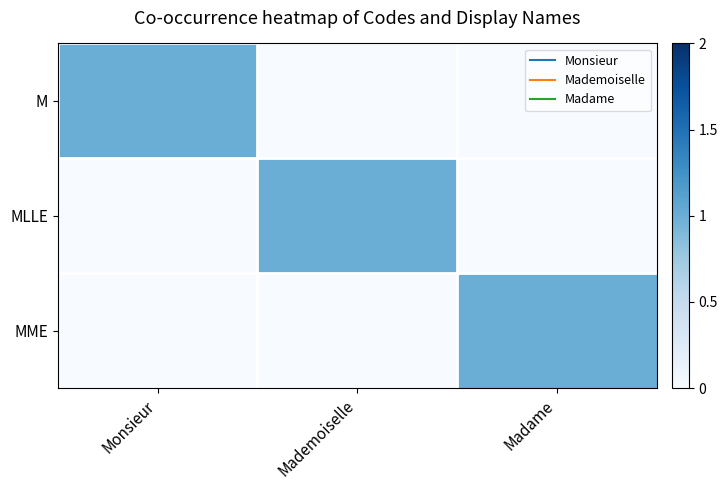

List the series in order of their peak value, highest first.

M, MLLE, MME